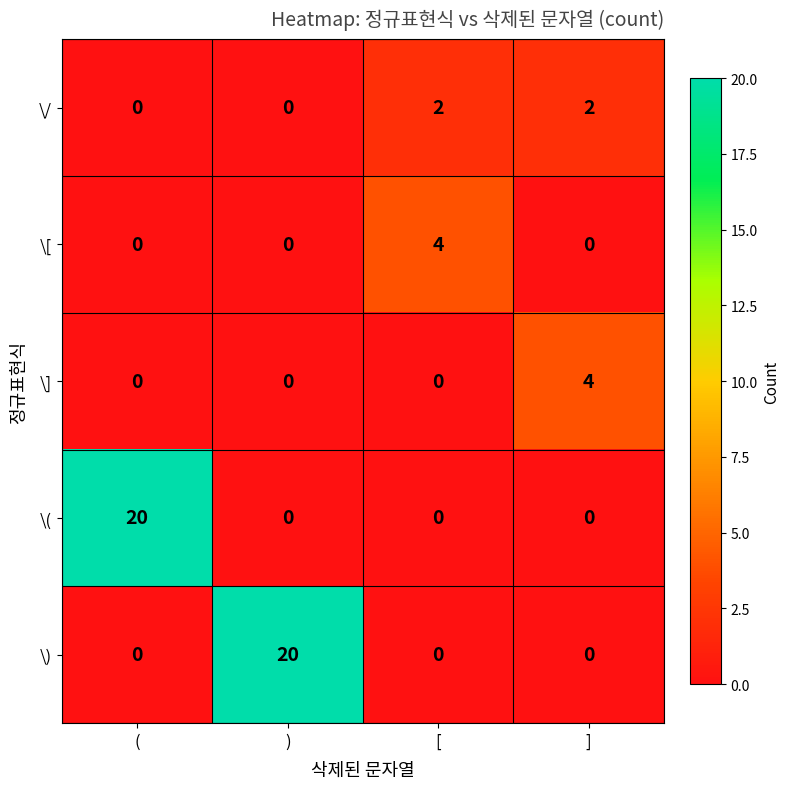

What is the highest value of the \] series?

4